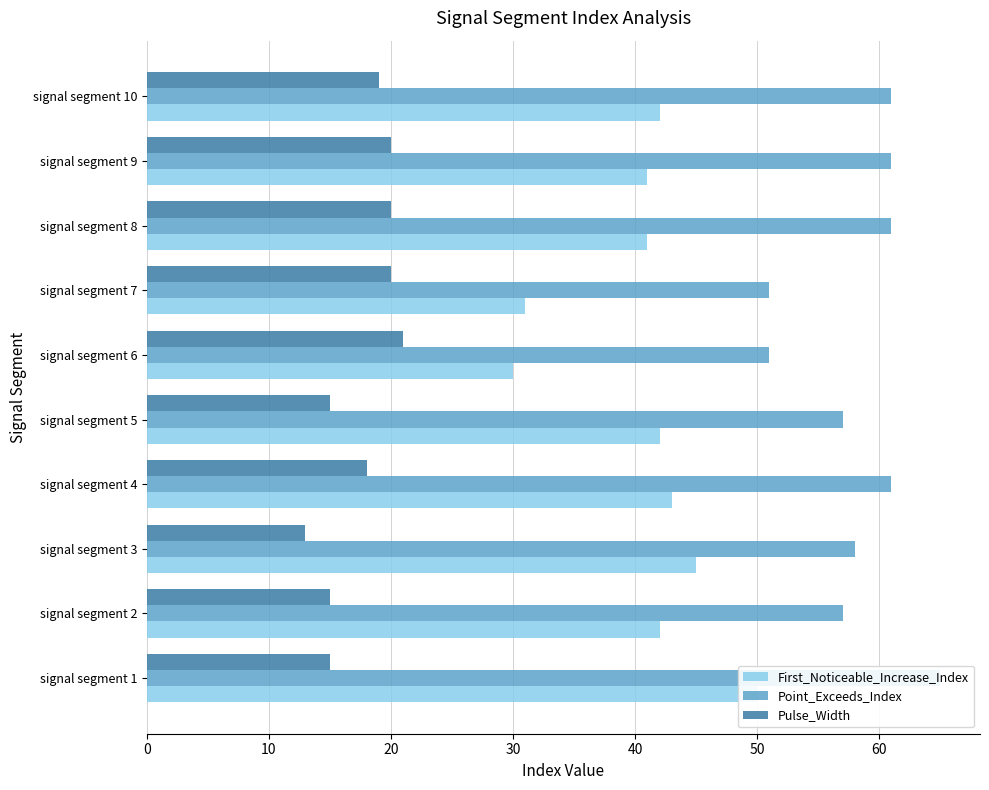

What is the sum of all Point_Exceeds_Index values?

583